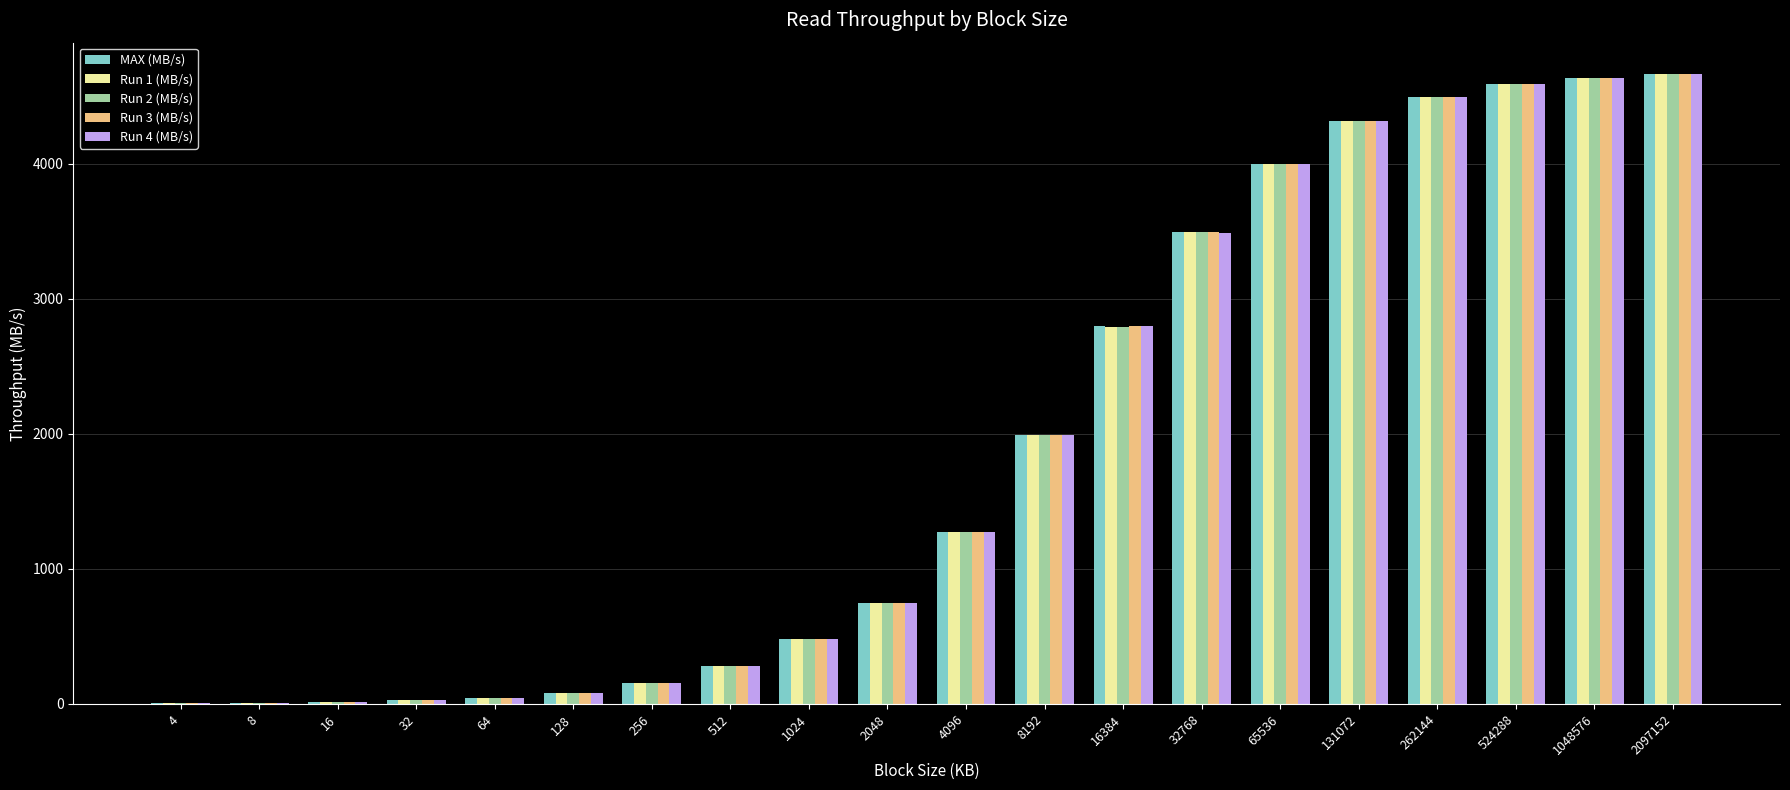

What is the maximum value for Run 3 (MB/s)?

4661.7